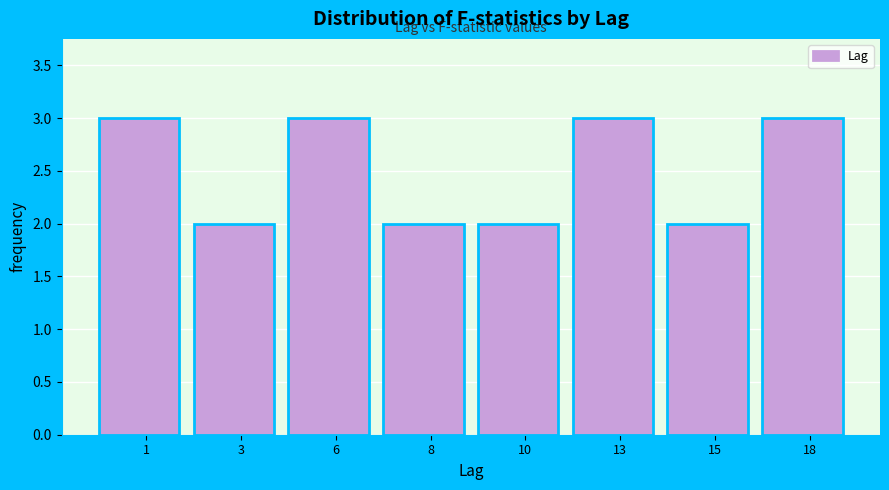

Reading left to right, transcribe all the data shown in this chart.

1=3	3=2	6=3	8=2	10=2	13=3	15=2	18=3